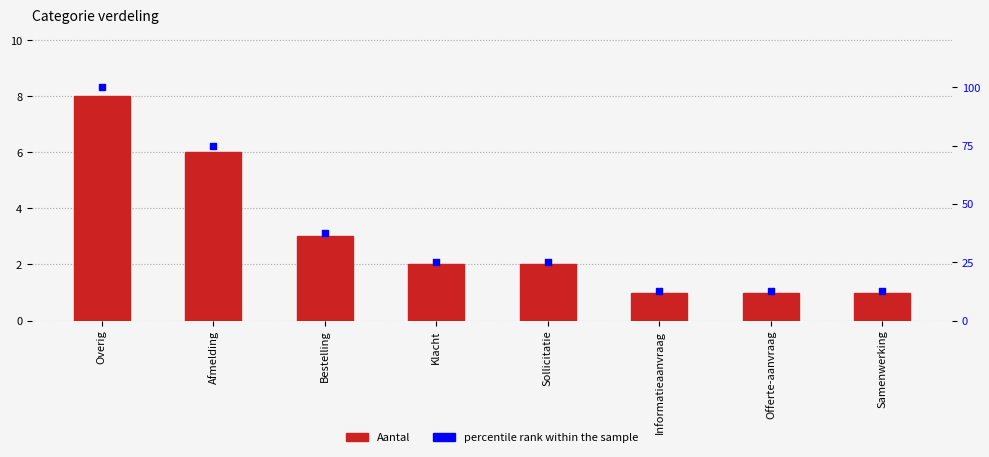

At which category is the sum across all series the highest?

Overig